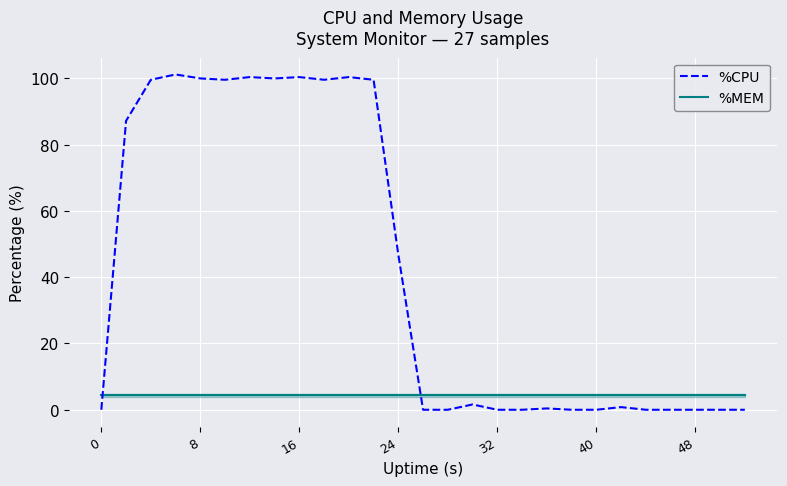

Rank the series by their maximum value, from highest to lowest.

%CPU, %MEM